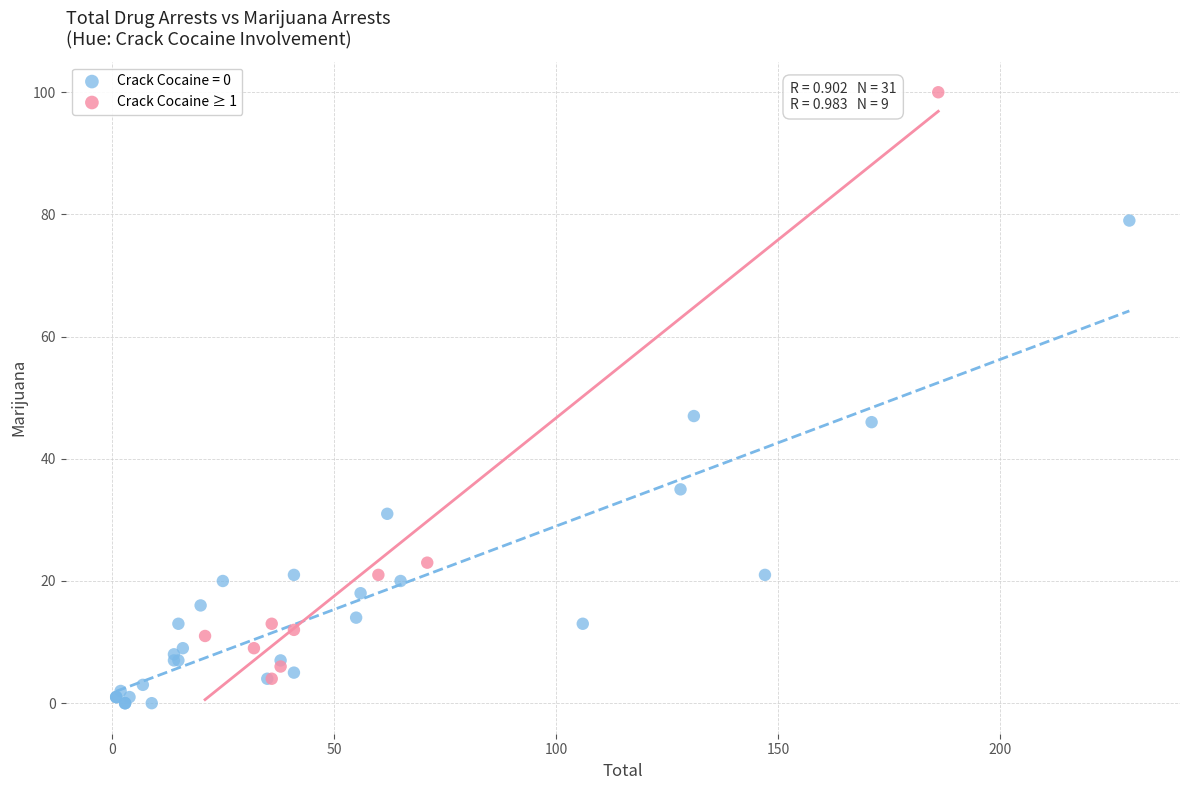

Which series has the largest Y range (max minus min)?

Crack Cocaine ≥ 1